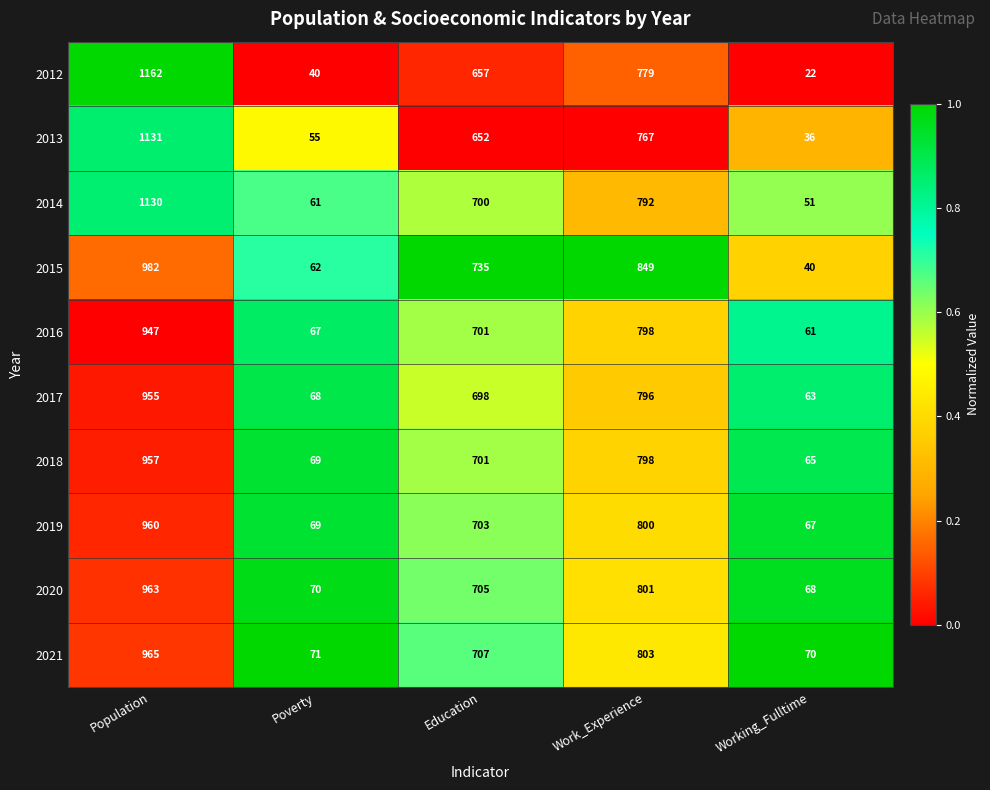

How many distinct data groups are displayed?

10